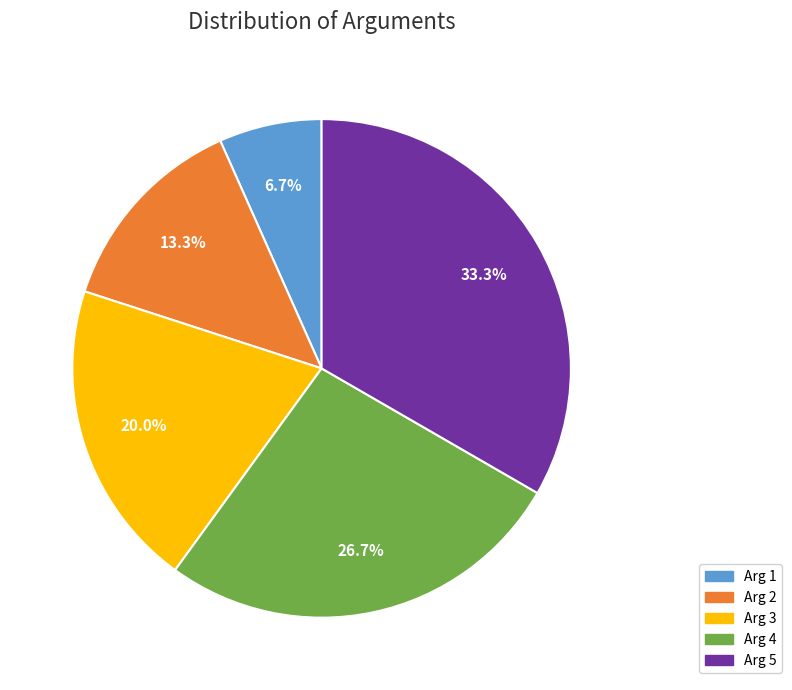

Count the number of slices in the pie.

5